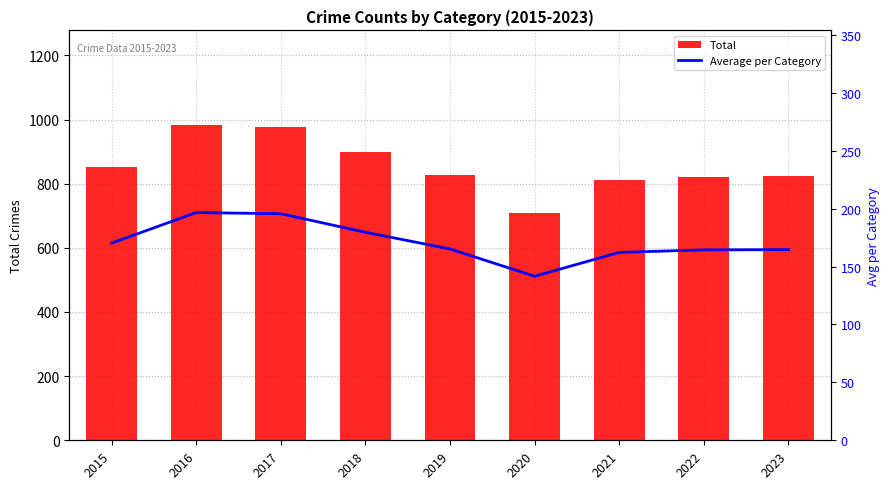

At which label does Average per Category reach its peak?

2016